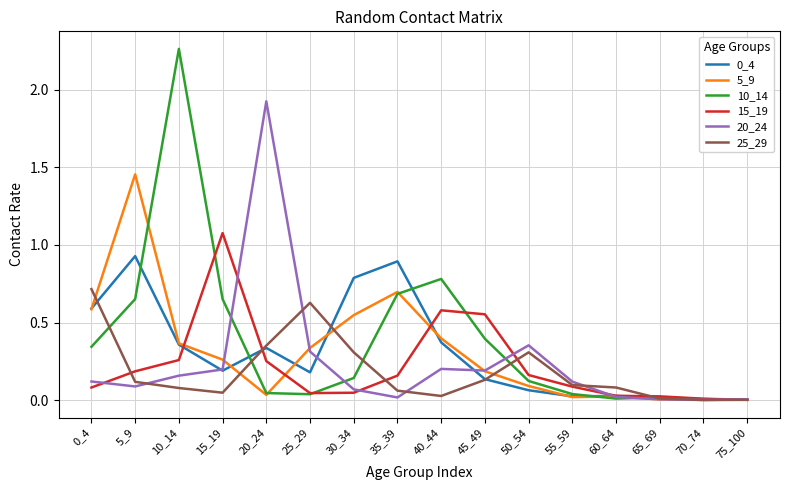

How many lines are shown in the chart?

6